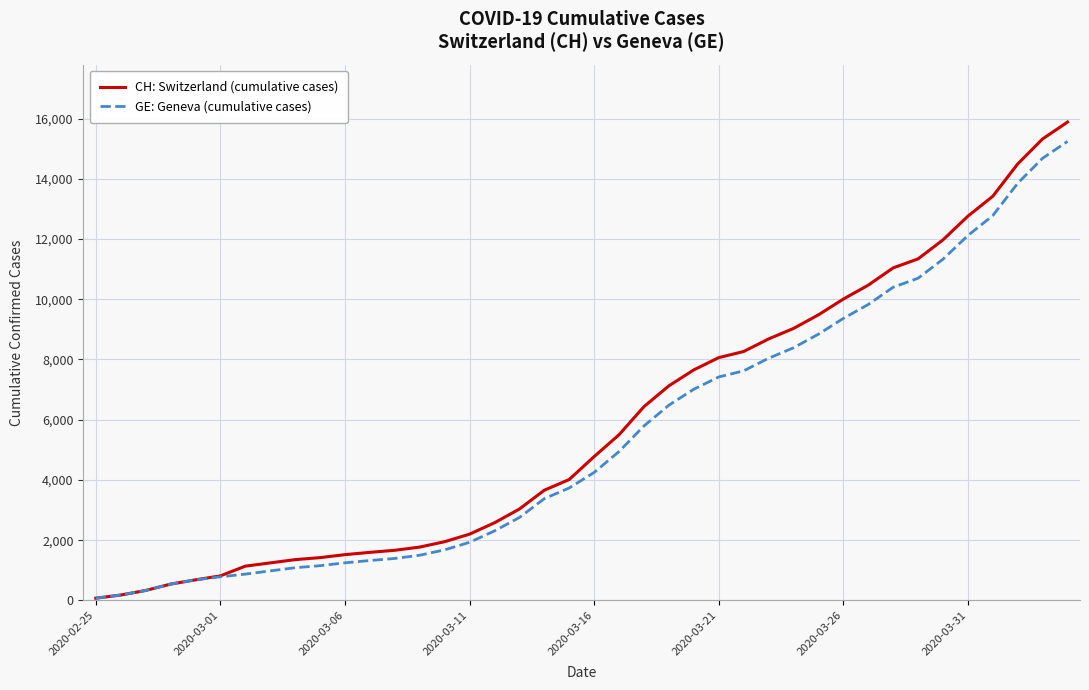

Which series has the largest range (max minus min)?

CH: Switzerland (cumulative cases)